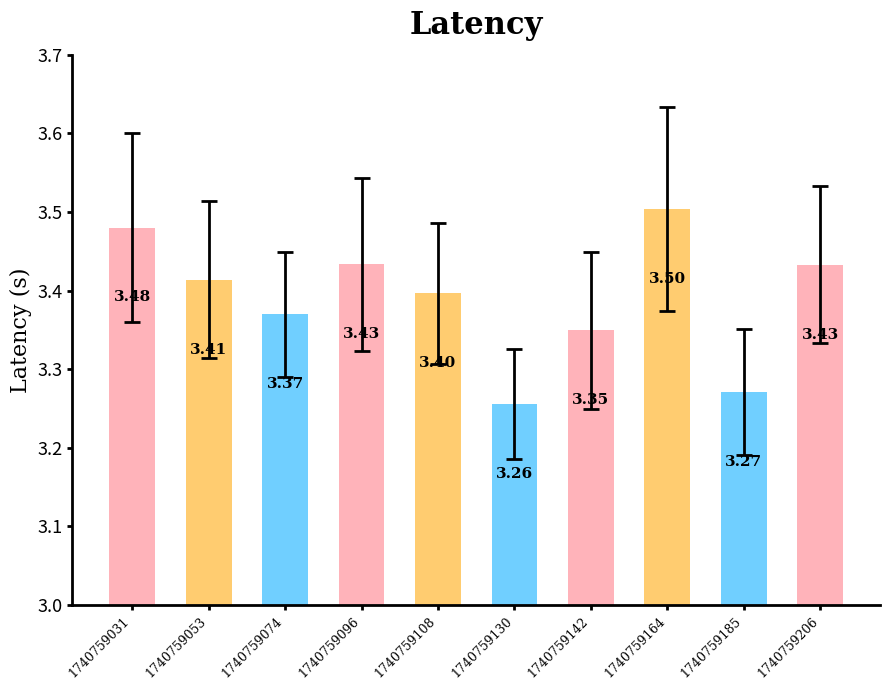

What is the sum of the values at 1740759164 and 1740759108?

6.9